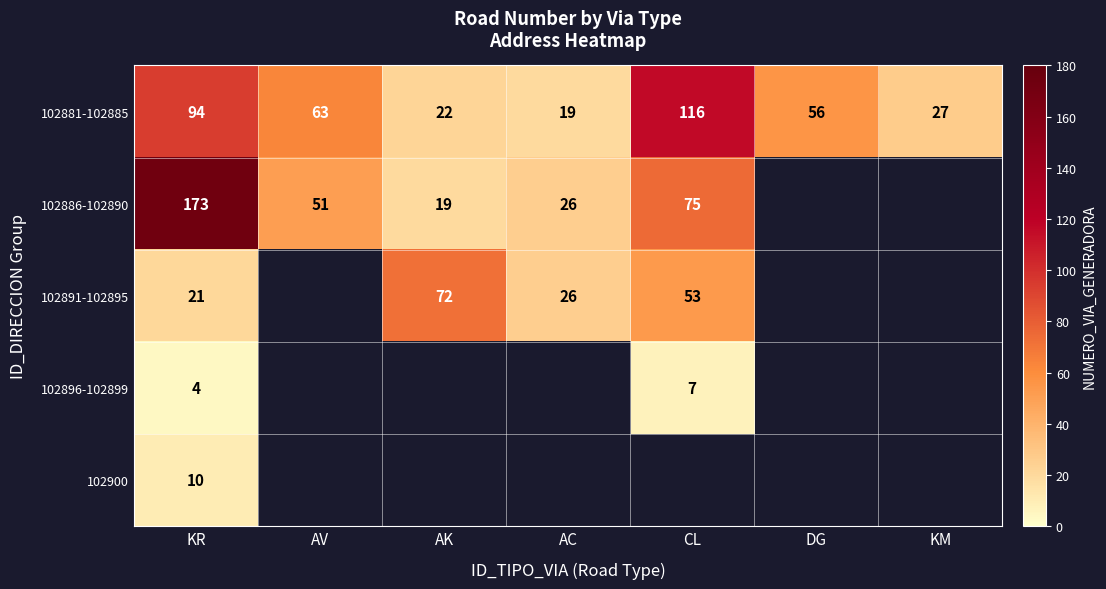

Is it true that 102891-102895 equals 21 at KR?

True